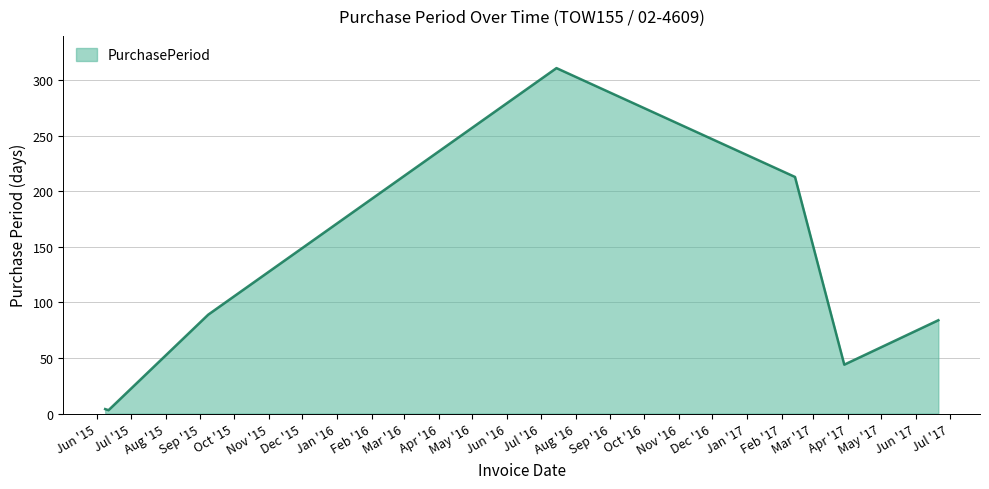

True or false: the data has more than 1 interior local peaks.

False